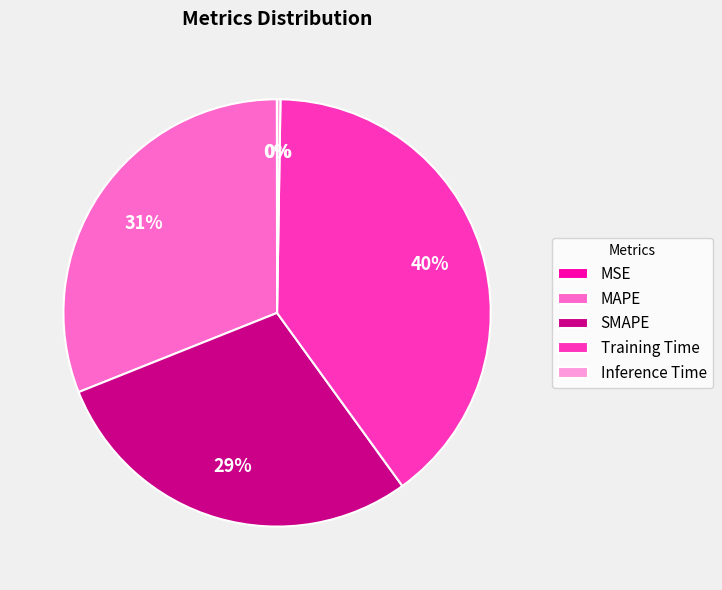

True or false: SMAPE accounts for 29% of the total.

True